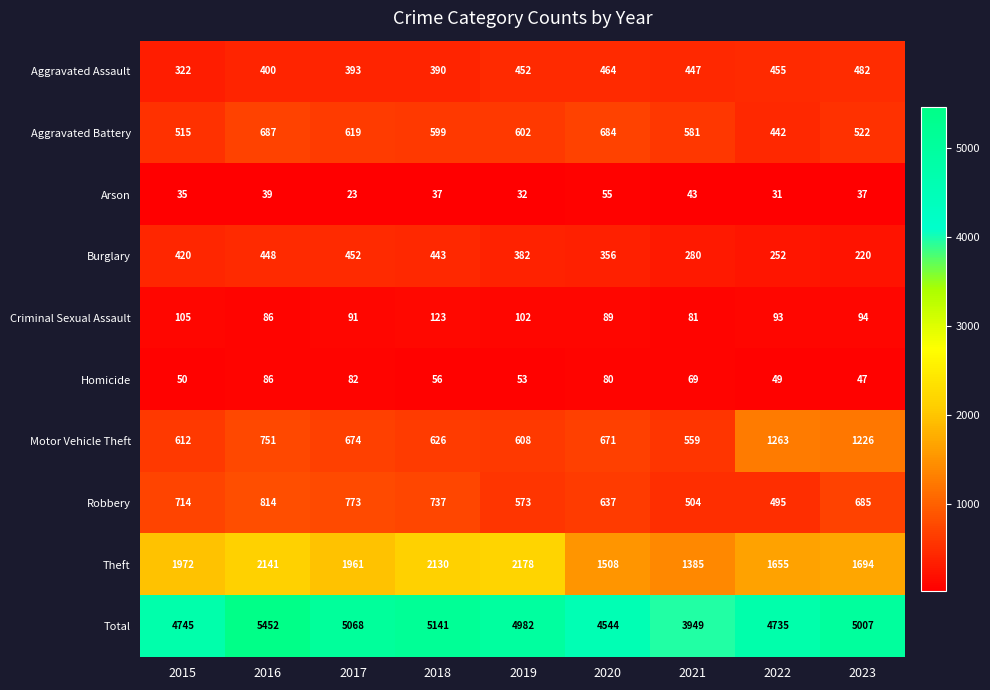

At how many categories does at least one series exceed 1347?

9